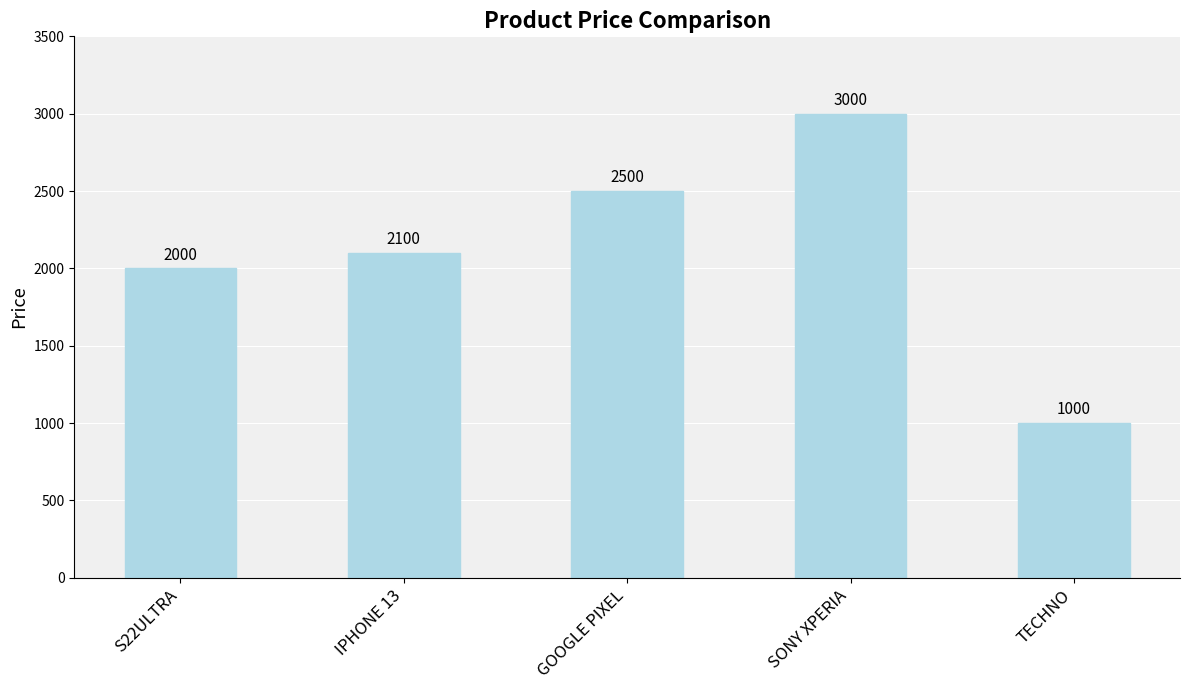

What is the maximum value shown in the chart?

3000